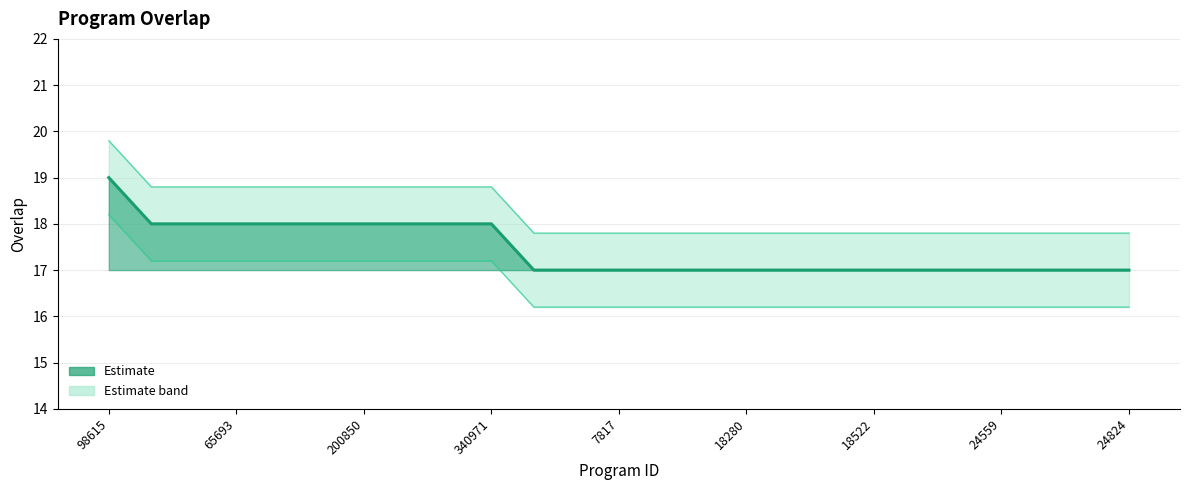

What is the sum of the upper bound values at 18522 and 24559?

35.6